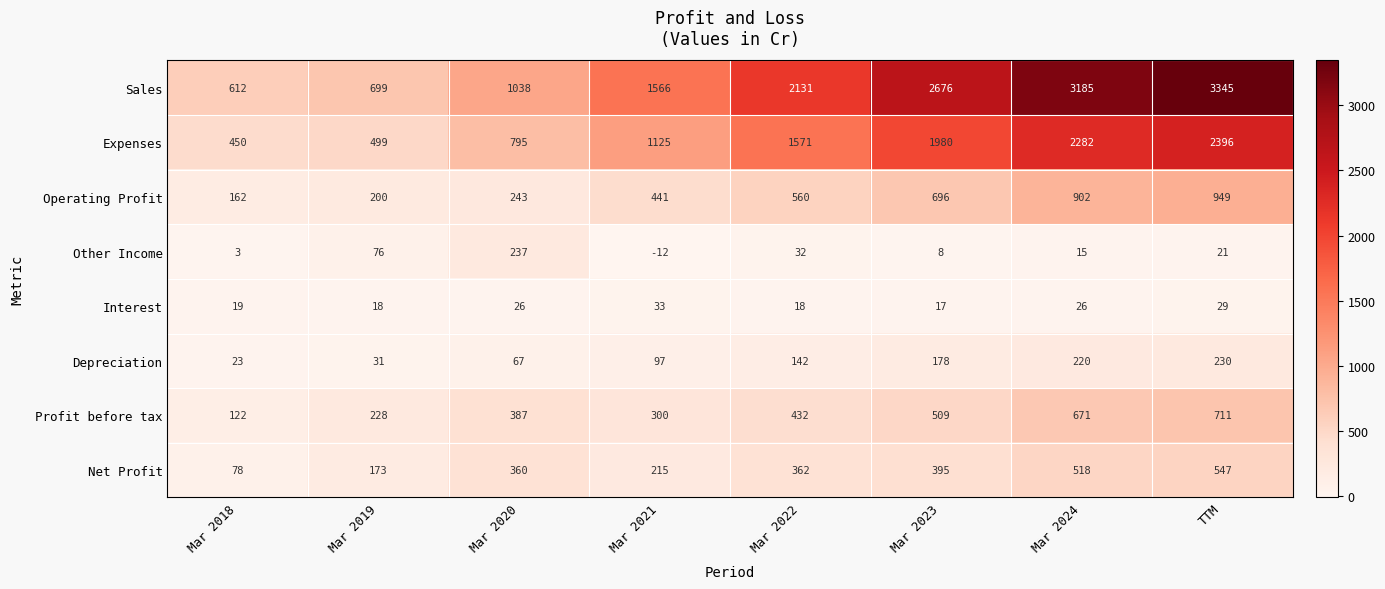

What is the approximate value of Depreciation at Mar 2020, to the nearest 50?

50